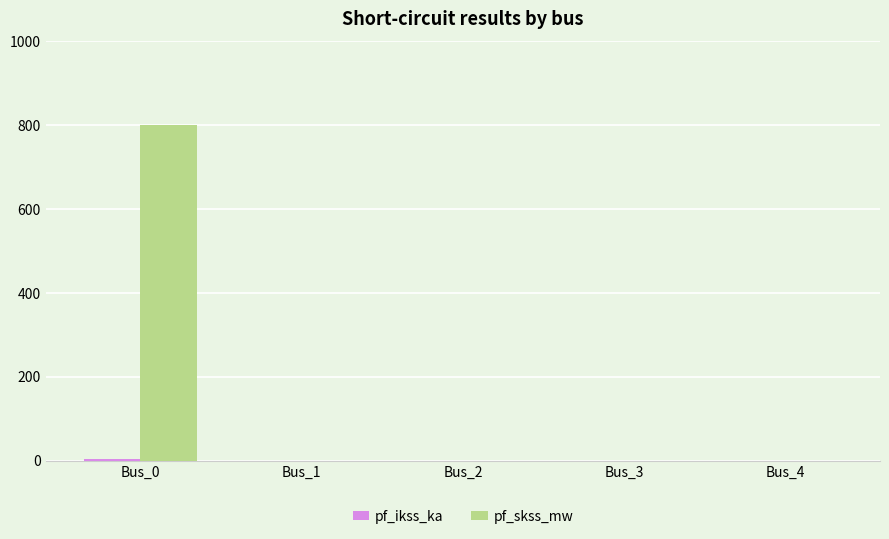

What is the greatest value displayed?

800.0